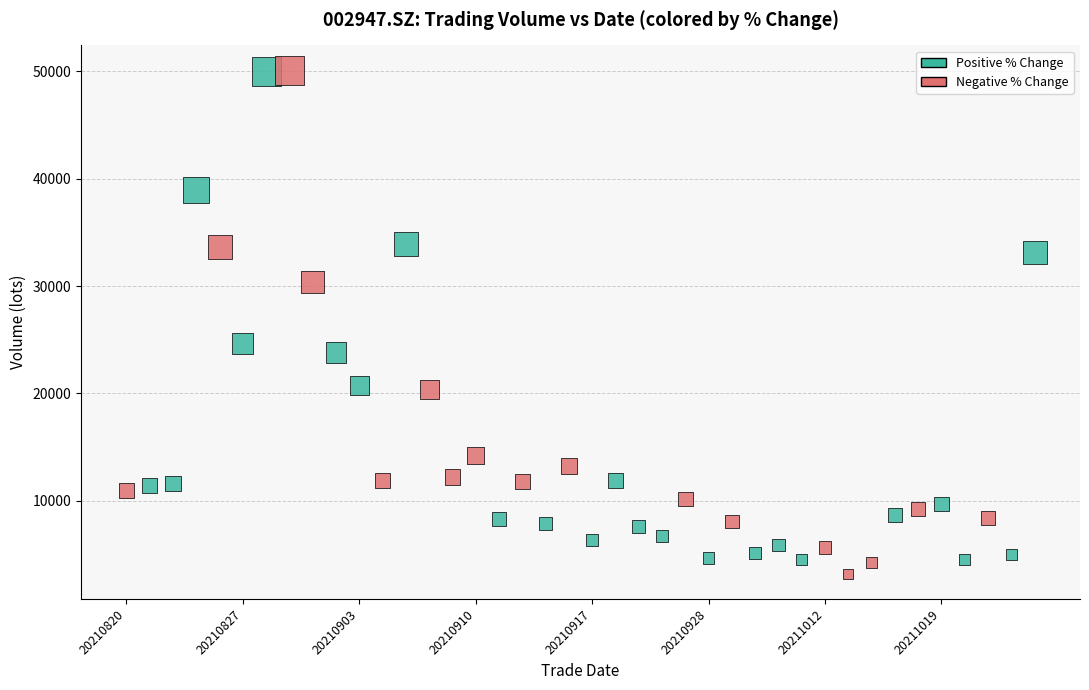

What is the range of Y values (max minus min)?

46898.9